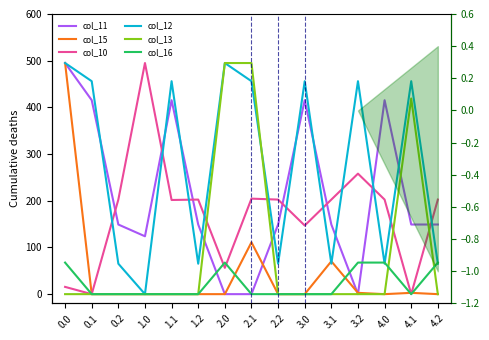

True or false: col_16 has more than 2 points higher than both neighbors.

False